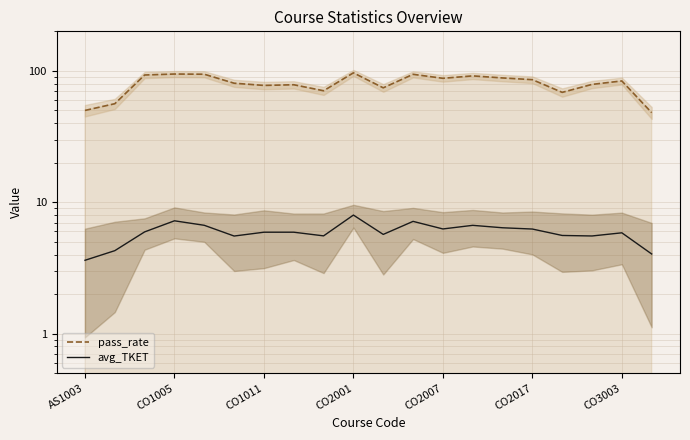

At which label does avg_TKET reach its minimum?

AS1003